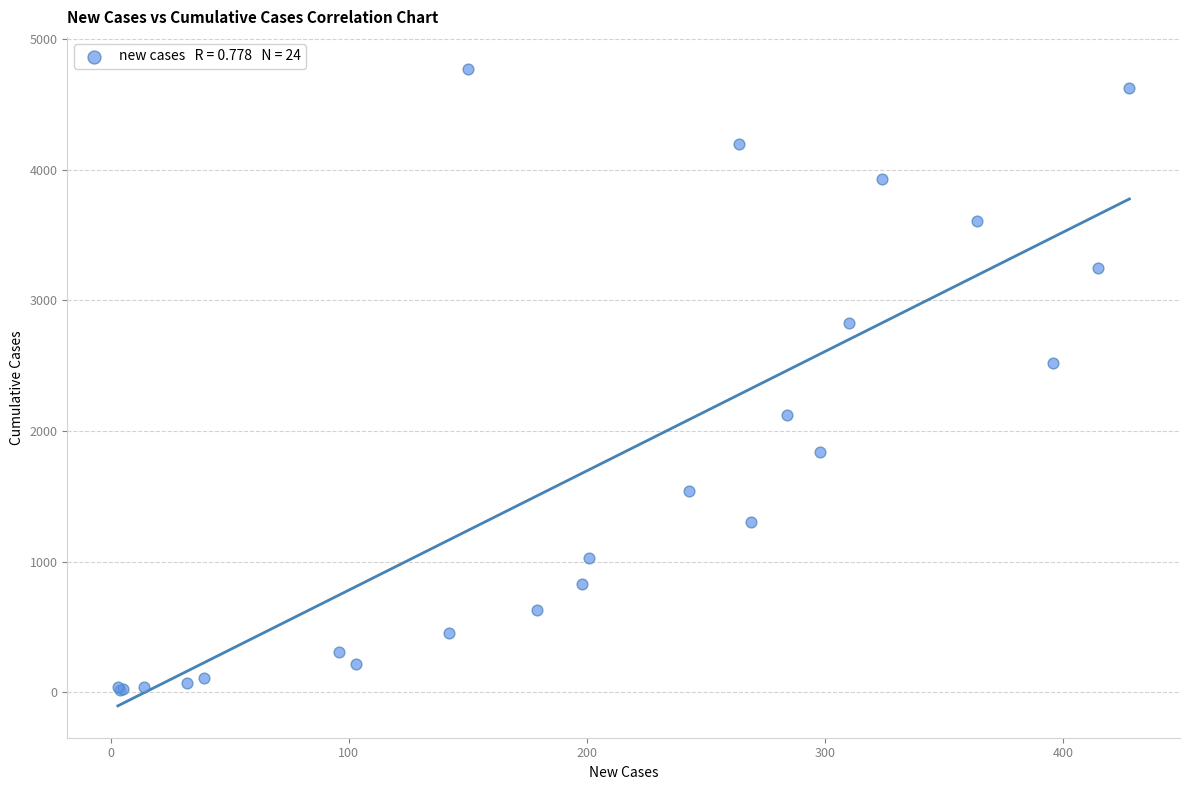

What Y value in the scatter plot is closest to 2396?

2520